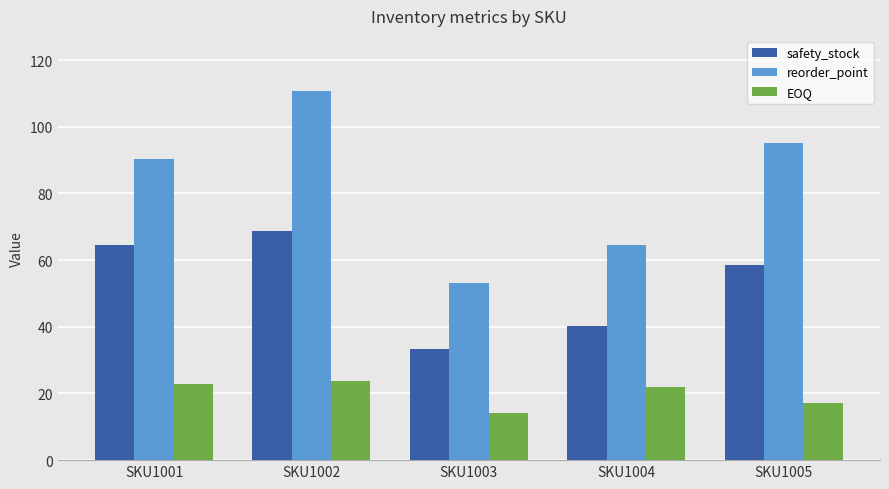

What is the minimum value shown in the chart?

14.1